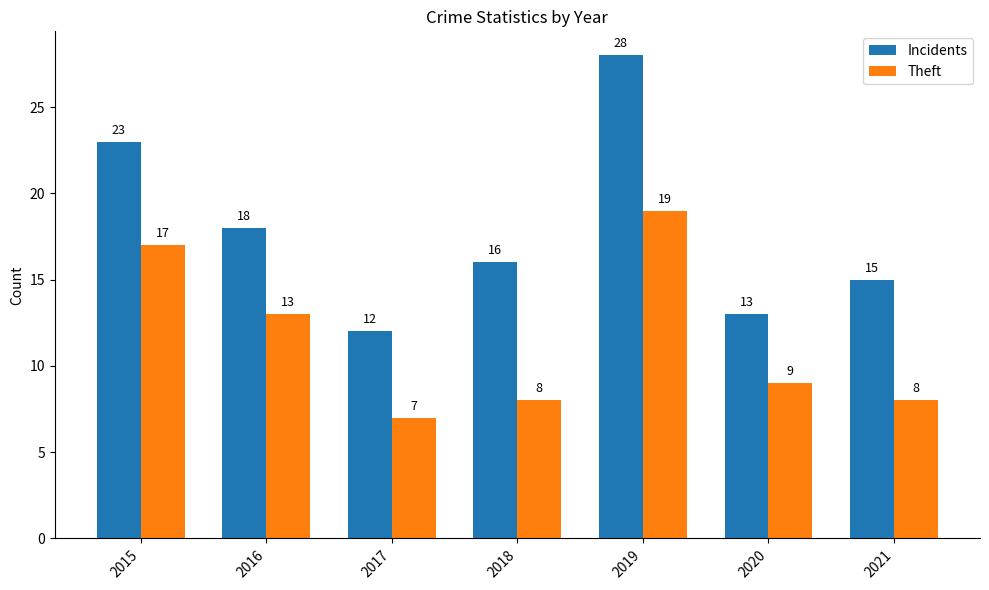

At how many categories does at least one series exceed 24?

1